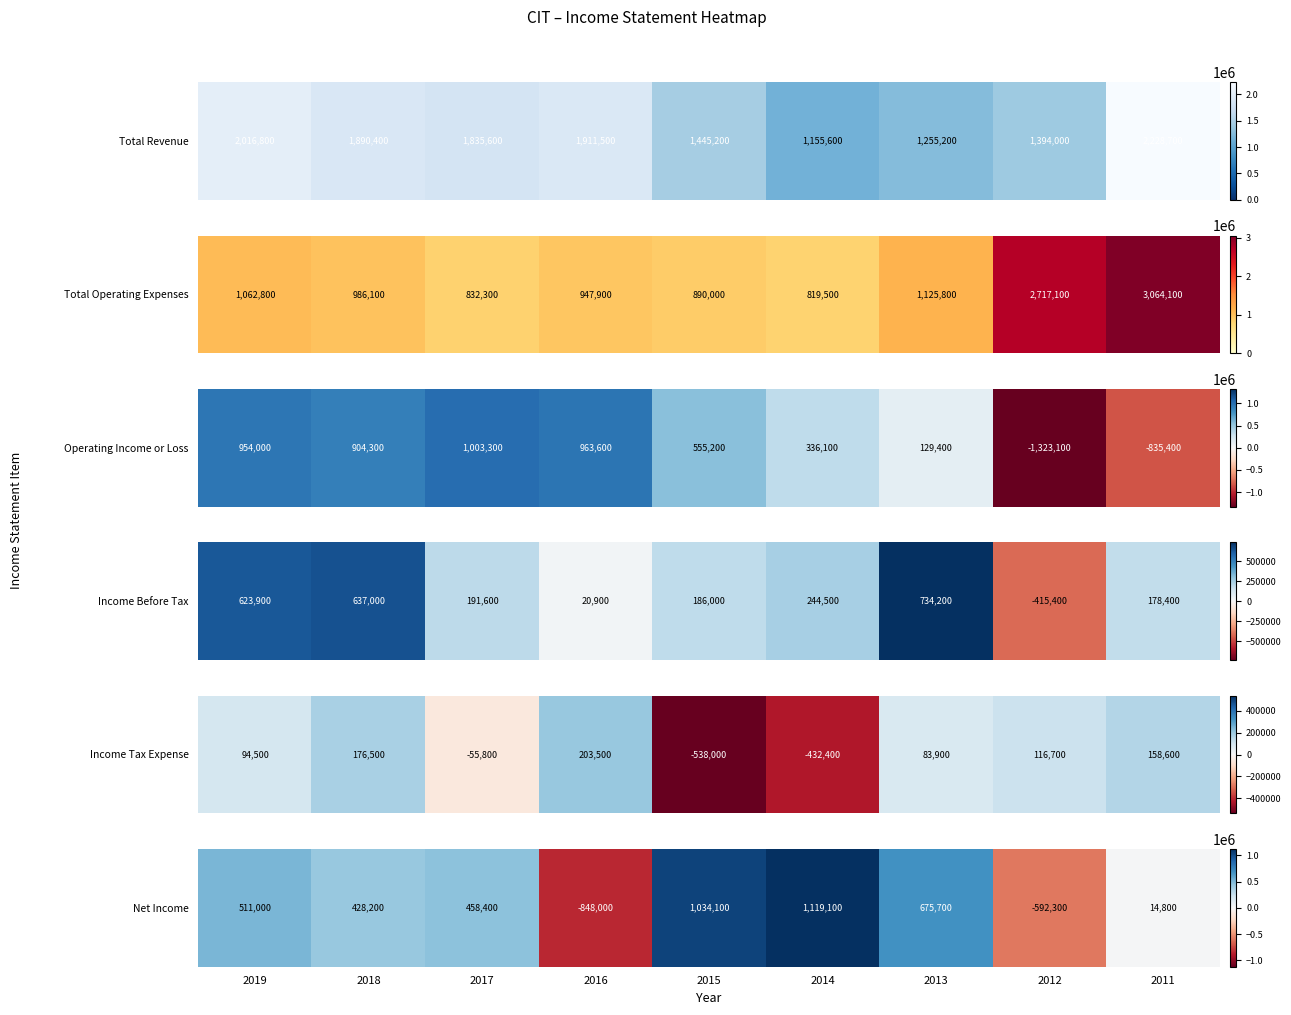

What is the difference between the maximum and minimum values?

1967100